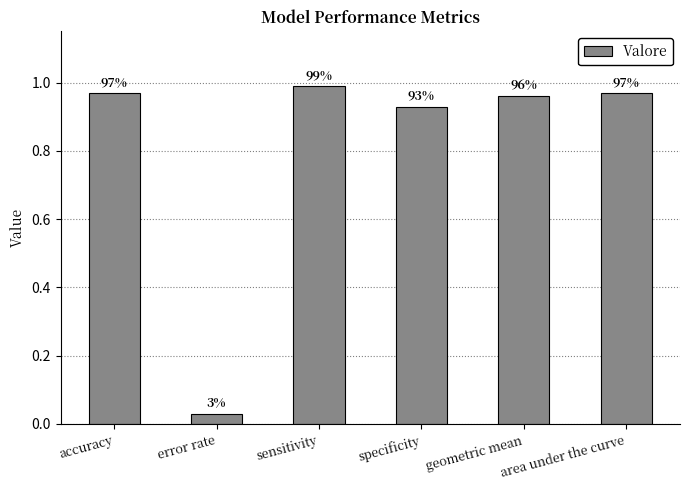

Rank the categories by value from lowest to highest.

error rate, specificity, geometric mean, area under the curve, accuracy, sensitivity